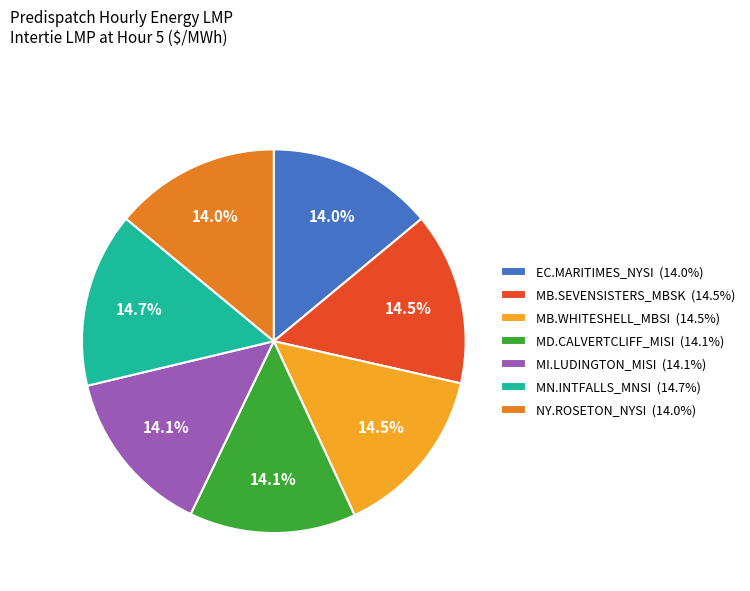

Combined, do EC.MARITIMES_NYSI (14.0%) and NY.ROSETON_NYSI (14.0%) account for over 50%?

No